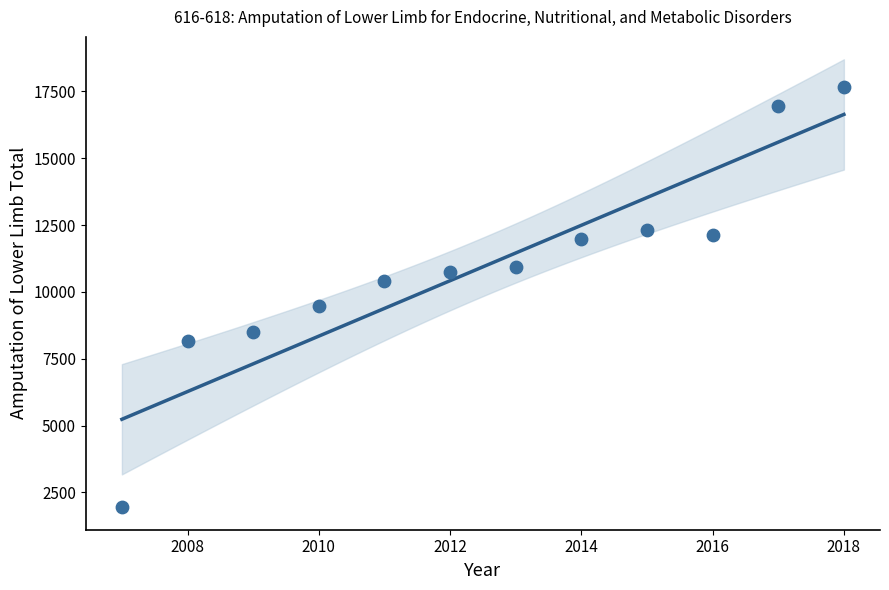

What Y value in the scatter plot is closest to 9807?

9470